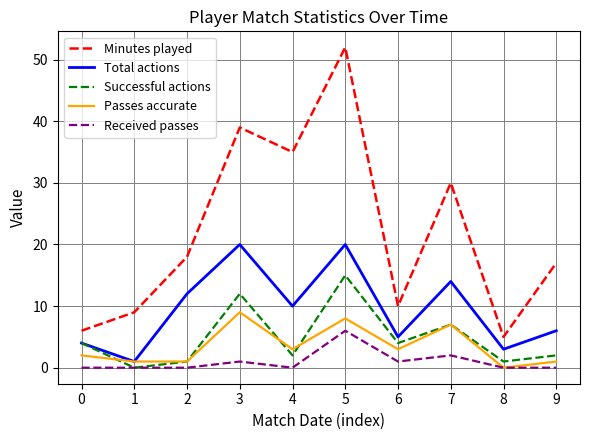

Which series has the largest total across all categories?

Minutes played